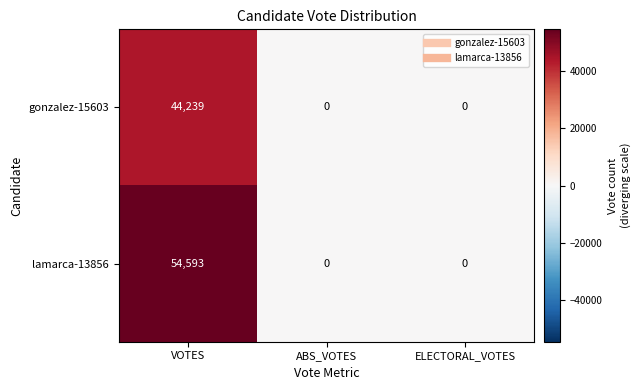

Count the number of data series in this chart.

2